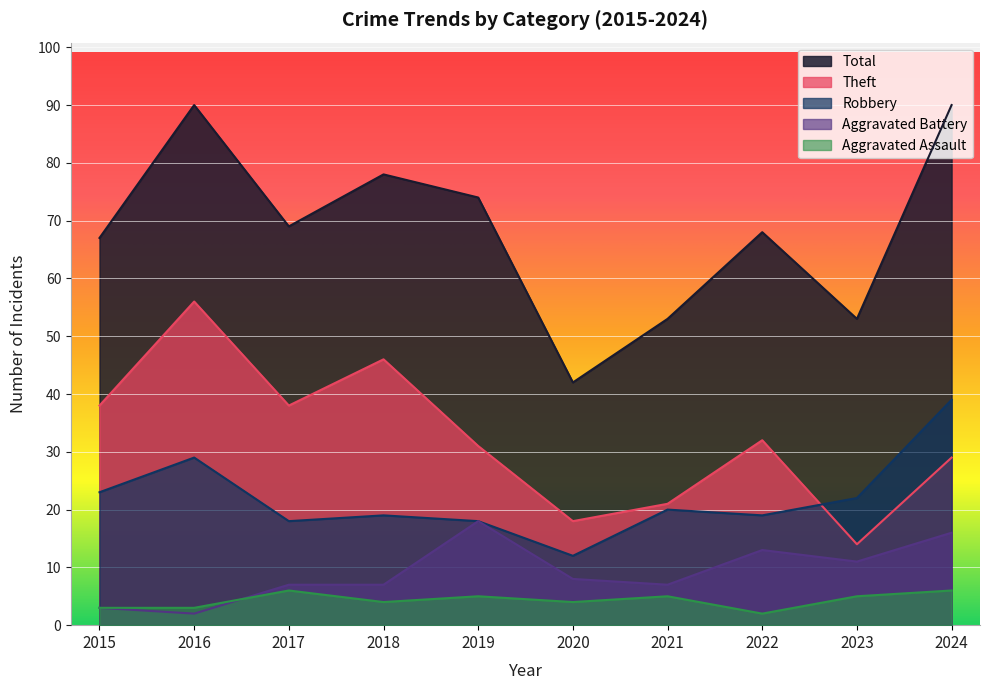

In Aggravated Battery, how many points are higher than both neighbors (excluding endpoints)?

2